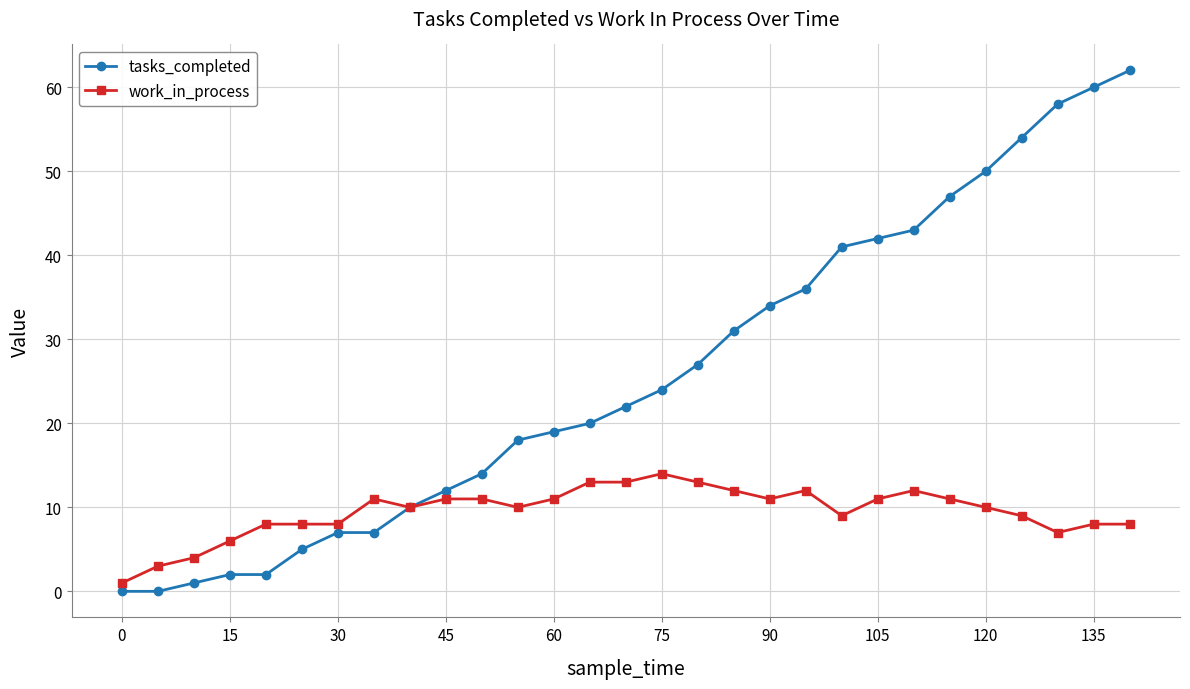

Which series has the largest range (max minus min)?

tasks_completed